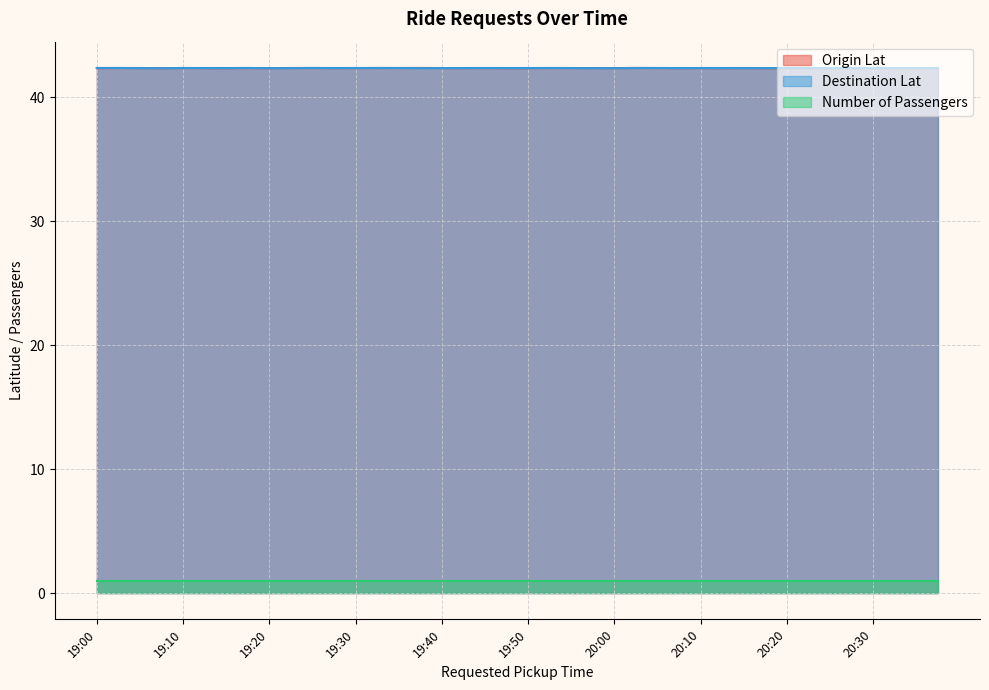

True or false: Number of Passengers and Destination Lat intersect in this chart.

False